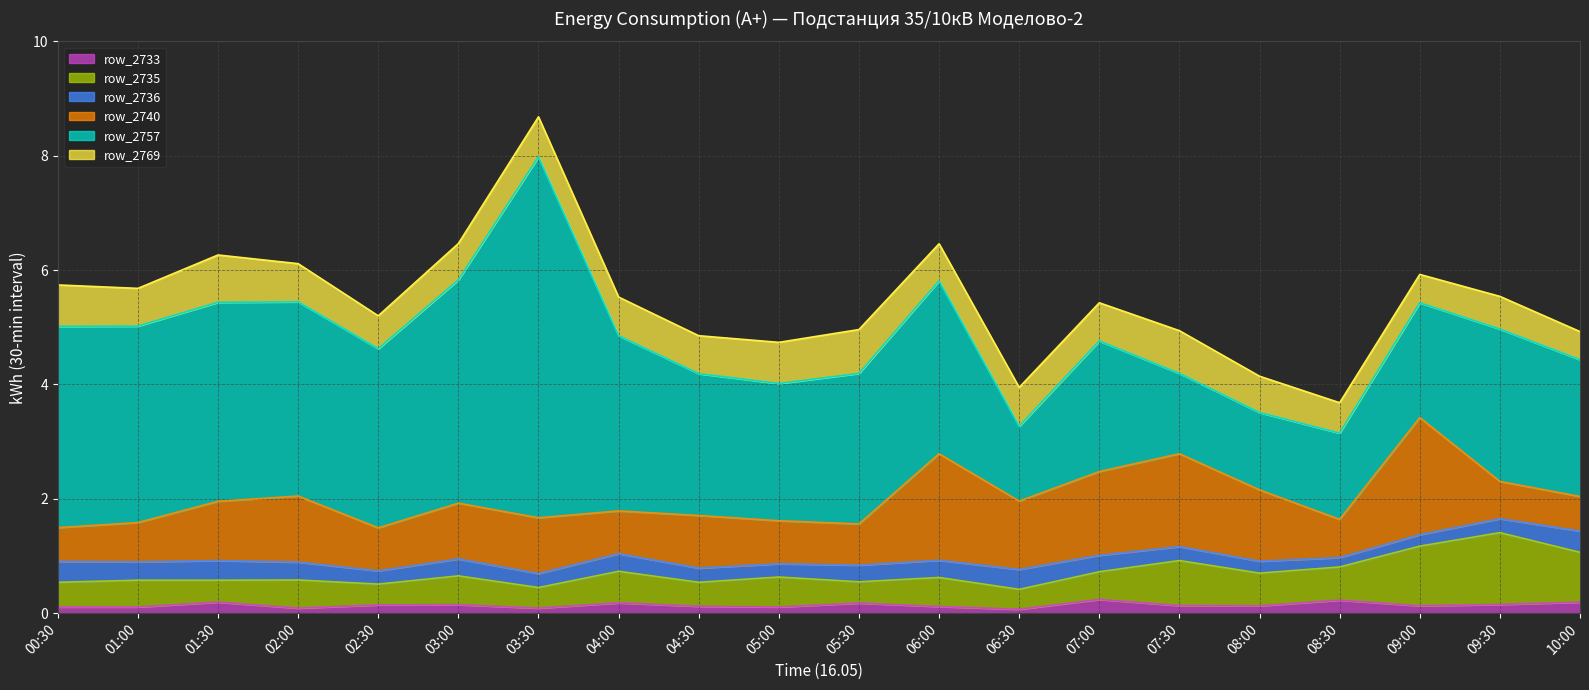

Between 05:30 and 07:30, which series saw the biggest shift?

row_2757